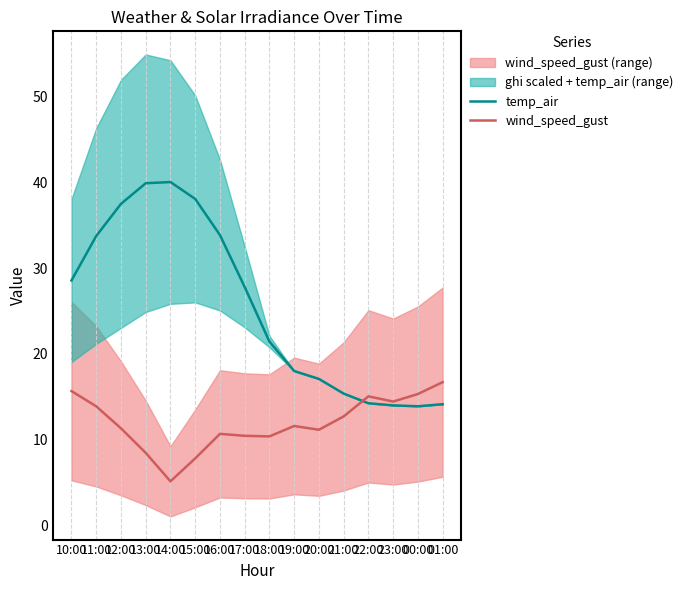

Is it true that wind_speed_gust equals 23.3 at 00:00?

False